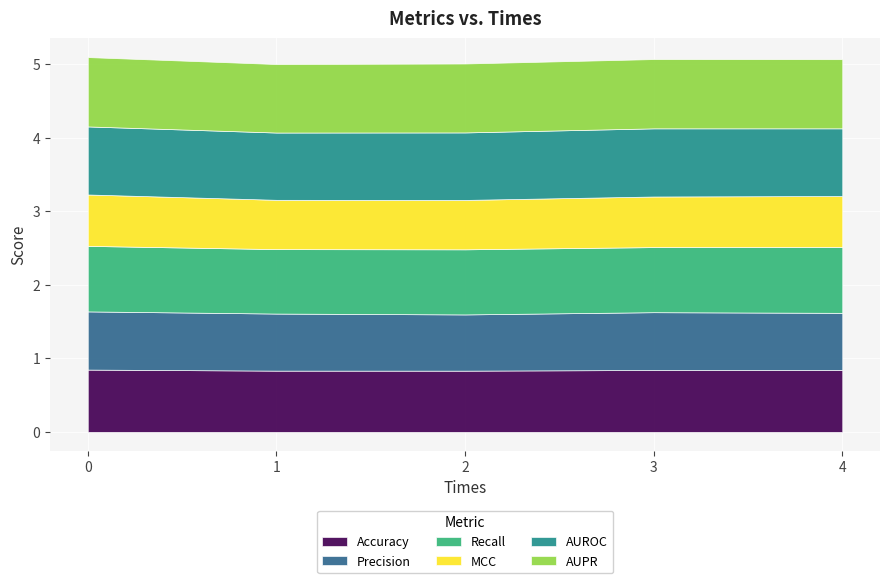

Rank the series at 0 from highest to lowest value.

AUPR, AUROC, Recall, Accuracy, Precision, MCC